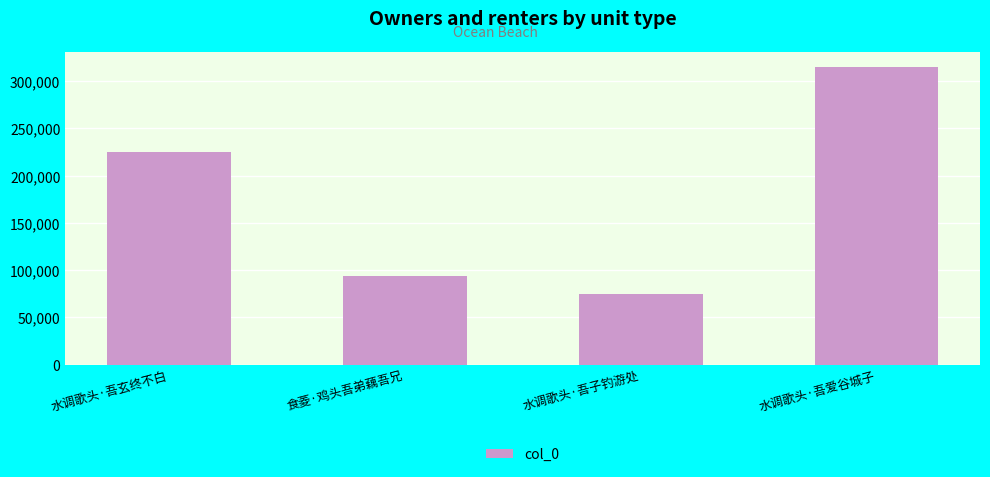

True or false: the data shows 26271 at 水调歌头·吾子钓游处.

False